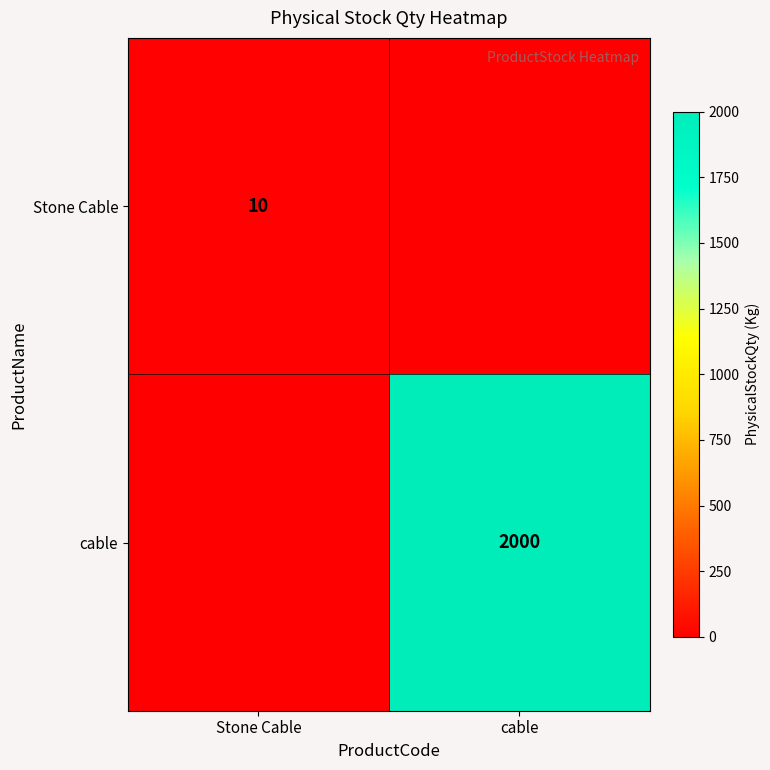

The cable series shows 2000 at cable. True or false?

True